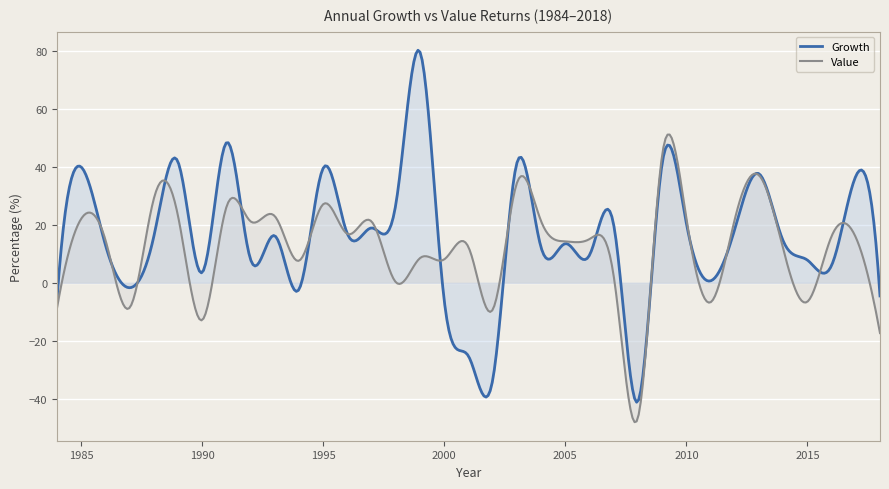

True or false: Value has more than 2 points higher than both neighbors.

True